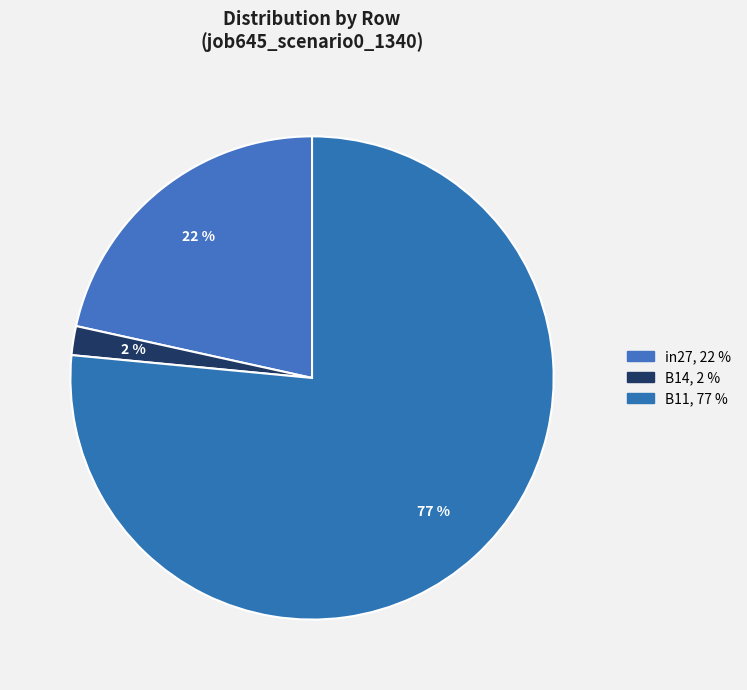

Does in27 account for over 50% of the chart?

No